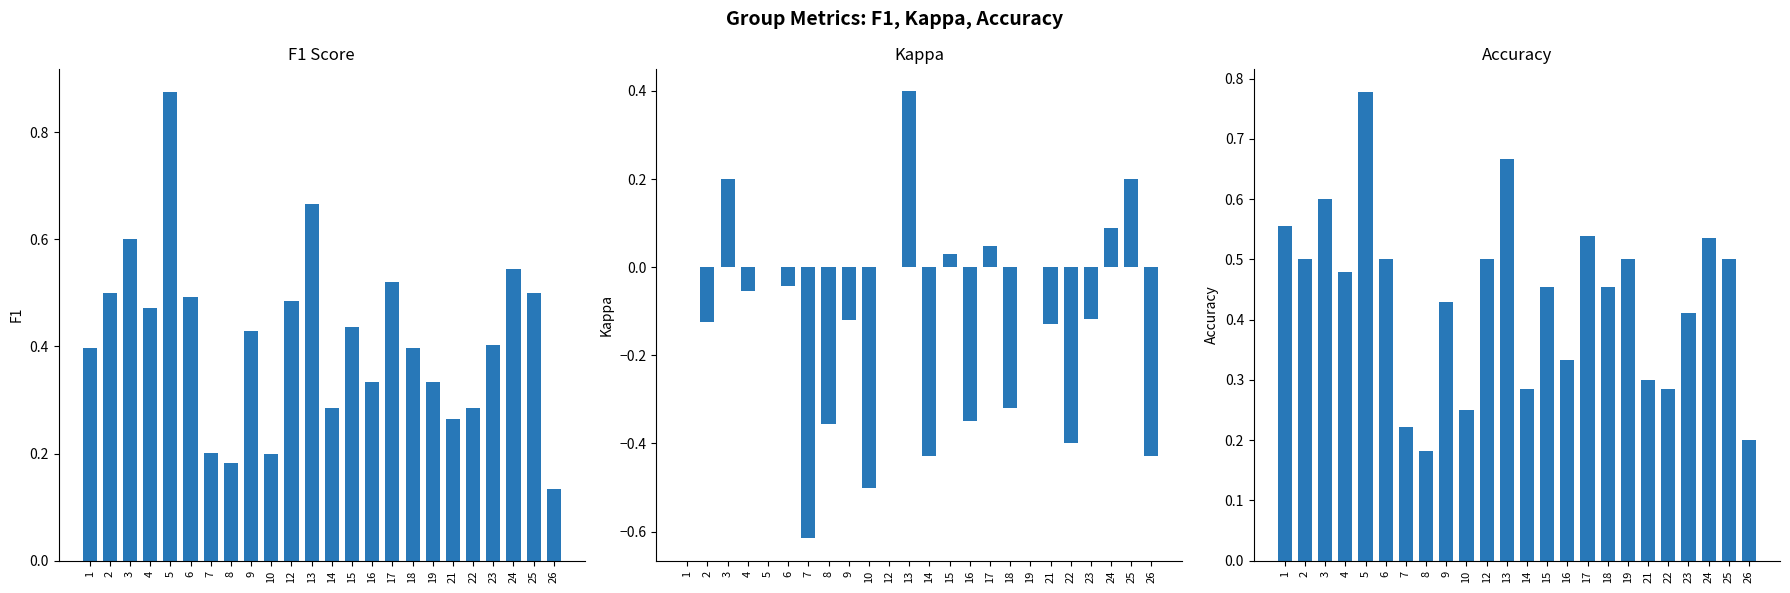

Reading left to right, transcribe all the data shown in this chart.

f1: 1=0.4	2=0.5	3=0.6	4=0.5	5=0.9	6=0.5	7=0.2	8=0.2	9=0.4	10=0.2	12=0.5	13=0.7	14=0.3	15=0.4	16=0.3	17=0.5	18=0.4	19=0.3	21=0.3	22=0.3	23=0.4	24=0.5	25=0.5	26=0.1
kappa: 1=0.0	2=-0.1	3=0.2	4=-0.1	5=0.0	6=-0.0	7=-0.6	8=-0.4	9=-0.1	10=-0.5	12=0.0	13=0.4	14=-0.4	15=0.0	16=-0.3	17=0.0	18=-0.3	19=0.0	21=-0.1	22=-0.4	23=-0.1	24=0.1	25=0.2	26=-0.4
accuracy: 1=0.6	2=0.5	3=0.6	4=0.5	5=0.8	6=0.5	7=0.2	8=0.2	9=0.4	10=0.2	12=0.5	13=0.7	14=0.3	15=0.5	16=0.3	17=0.5	18=0.5	19=0.5	21=0.3	22=0.3	23=0.4	24=0.5	25=0.5	26=0.2